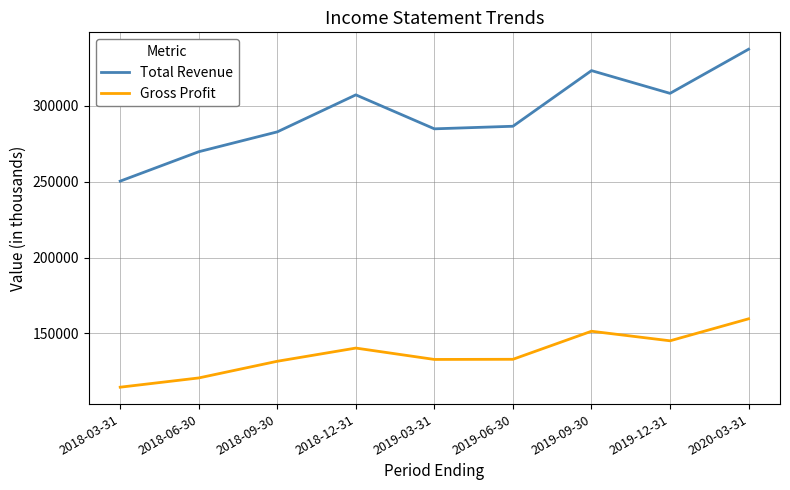

Which label corresponds to the largest value in the chart?

2020-03-31